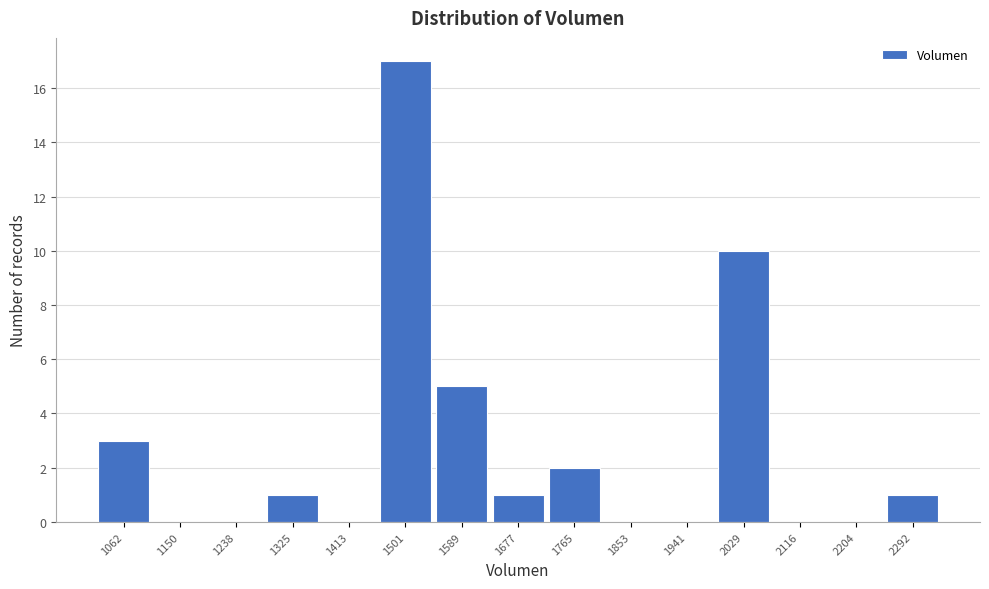

Reading right to left, transcribe all the data shown in this chart.

2292=1	2204=0	2116=0	2029=10	1941=0	1853=0	1765=2	1677=1	1589=5	1501=17	1413=0	1325=1	1238=0	1150=0	1062=3